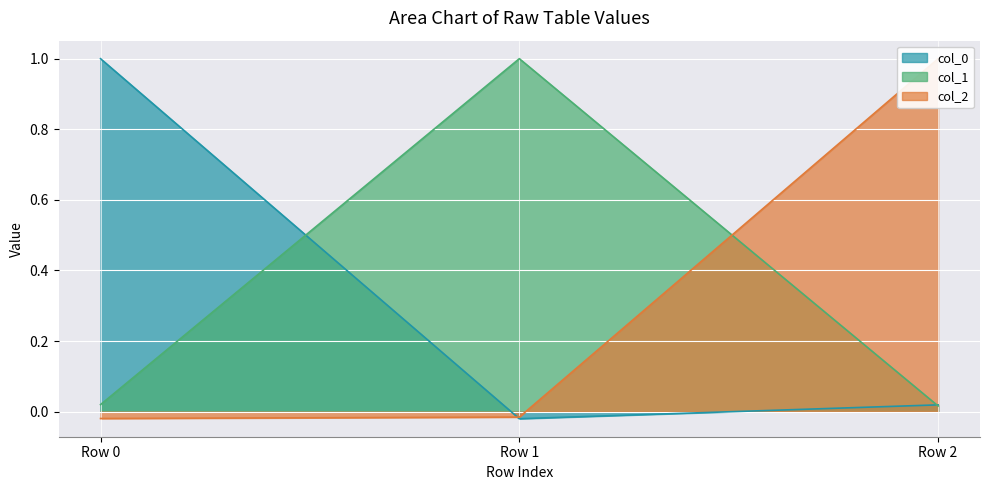

Which series has the largest total across all categories?

col_1